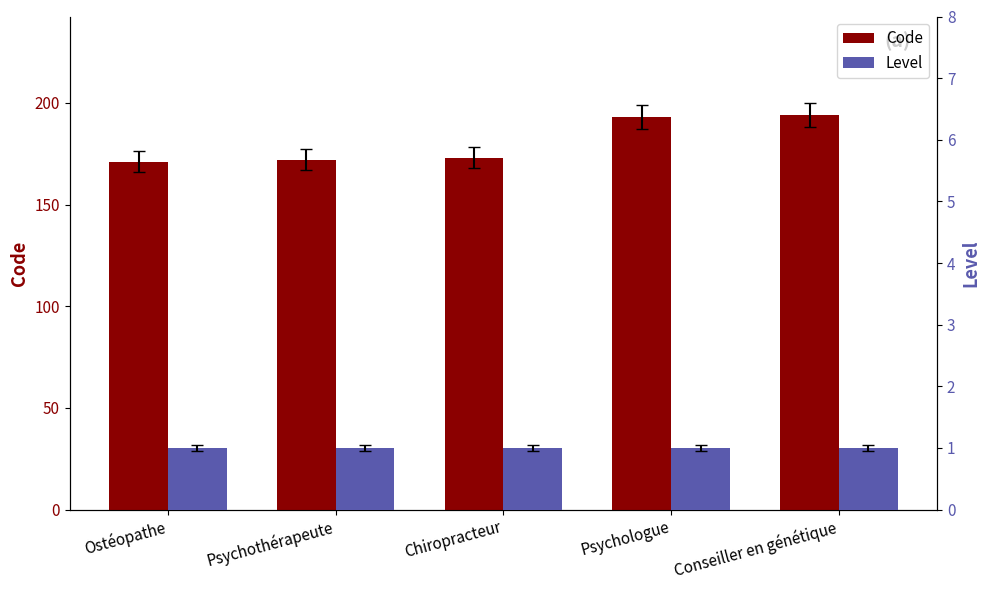

At Chiropracteur, list the series in order from smallest to largest.

Level, Code